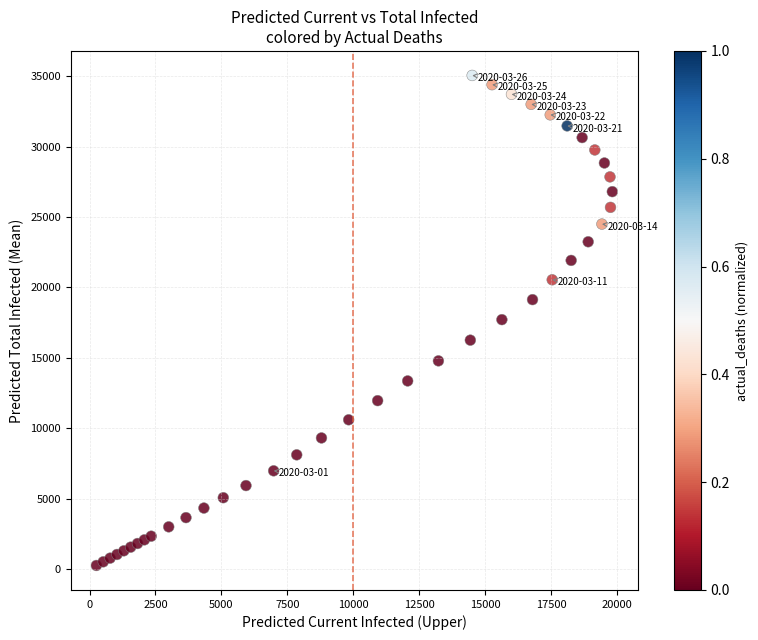

What is the range of X values (max minus min)?

19560